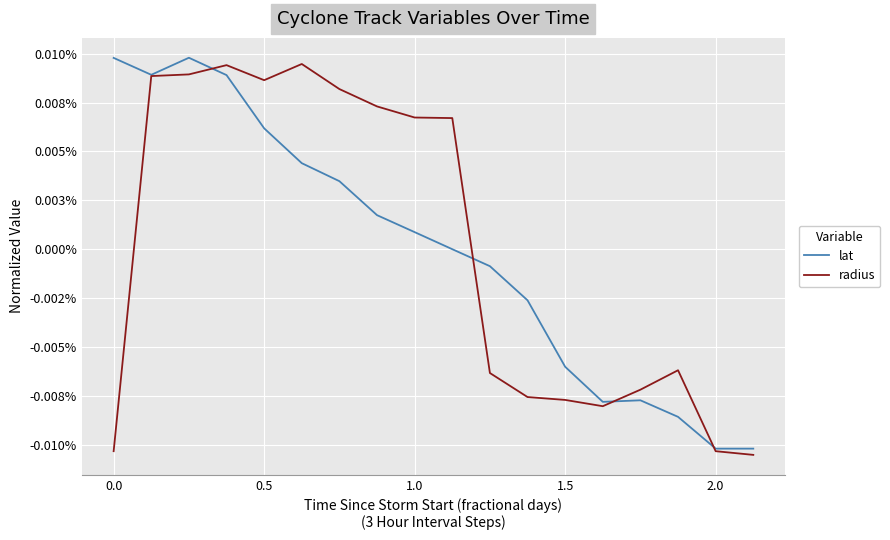

Does the chart display data point markers on the line(s)?

No